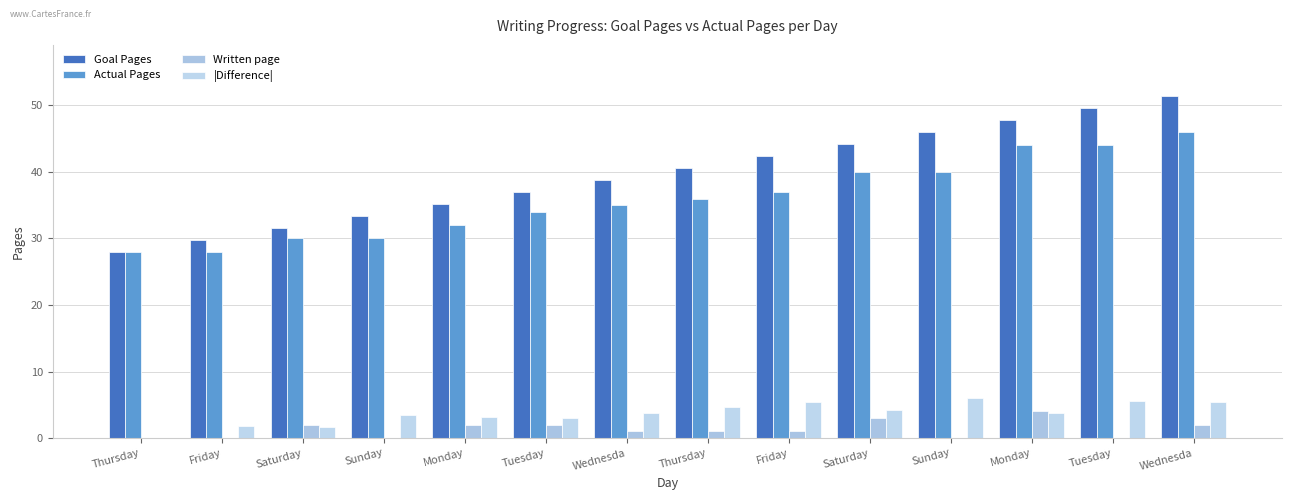

List the series in order of their peak value, lowest first.

Written page, |Difference|, Actual Pages, Goal Pages